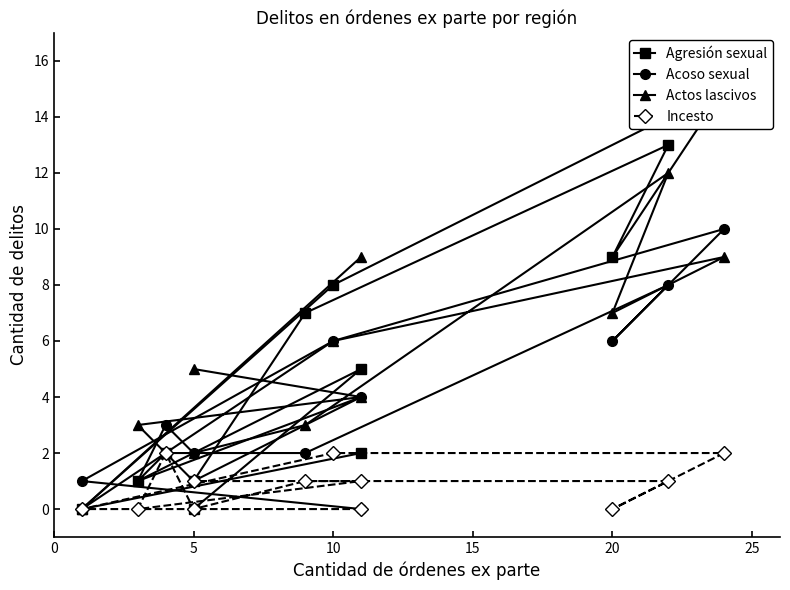

What is the maximum value shown in the chart?

15